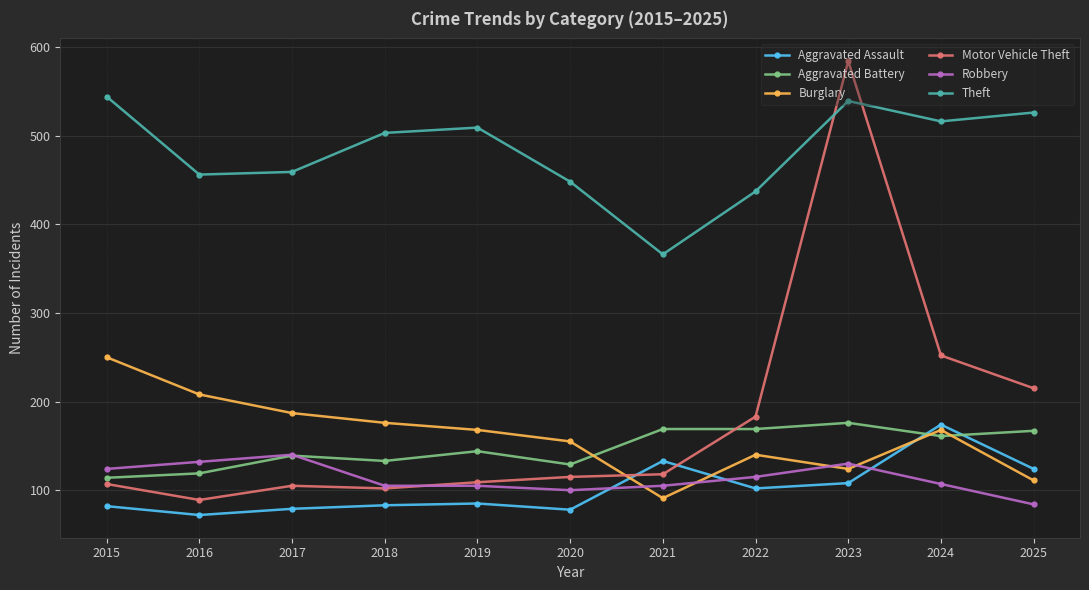

What is the maximum value for Motor Vehicle Theft?

584